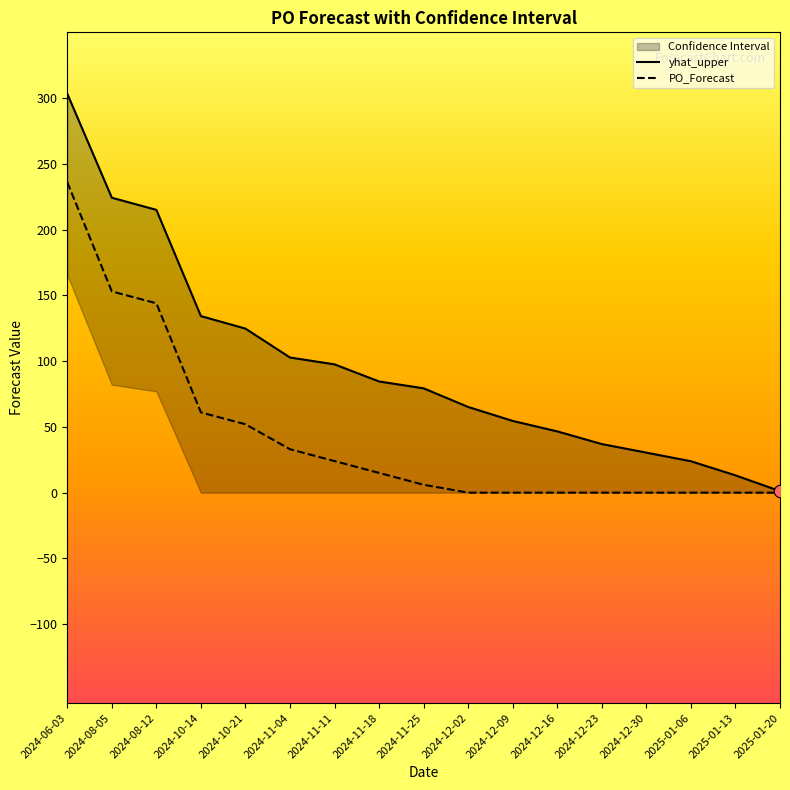

Is the value of PO_Forecast at 2024-10-21 greater than the value of yhat_upper at 2024-06-03?

No